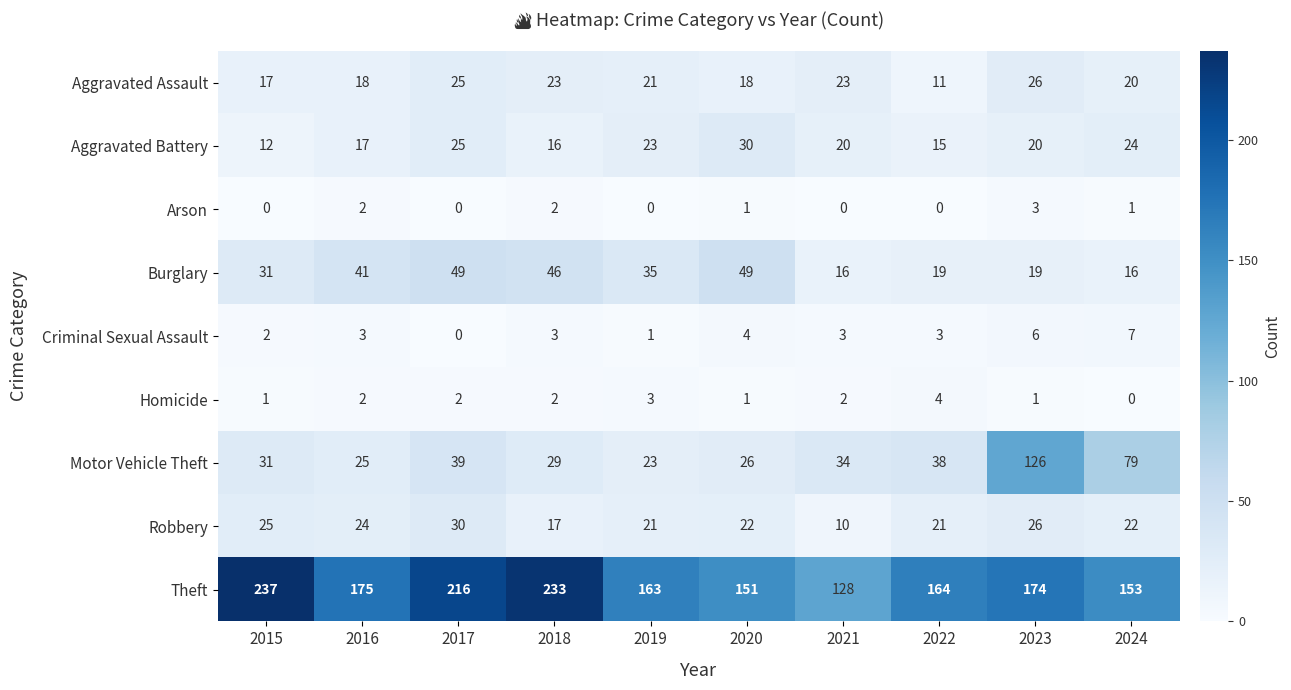

The Aggravated Battery series shows 16 at 2018. True or false?

True